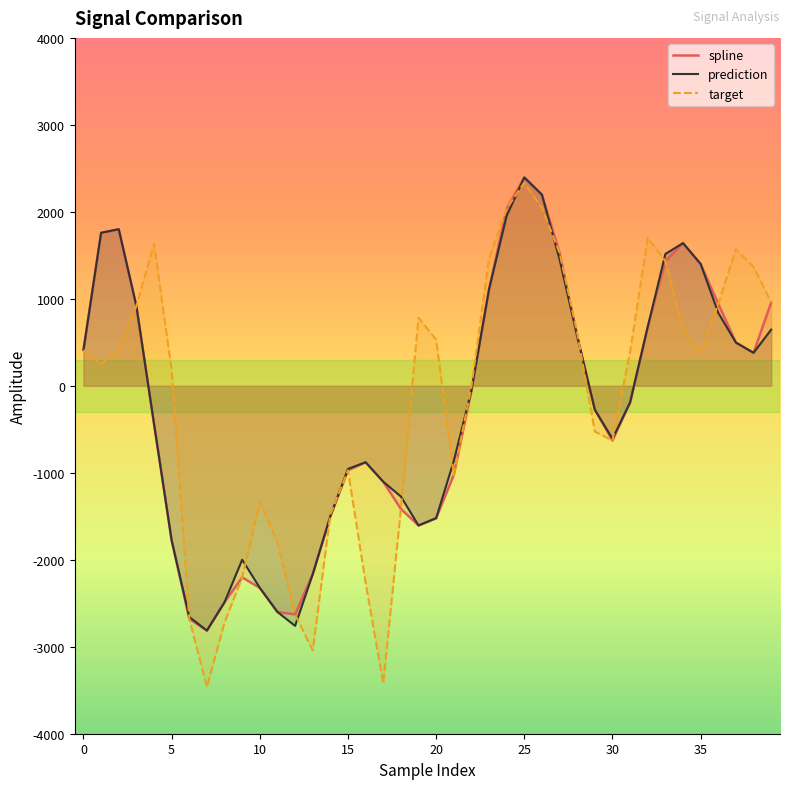

Which series has the widest spread of values?

target